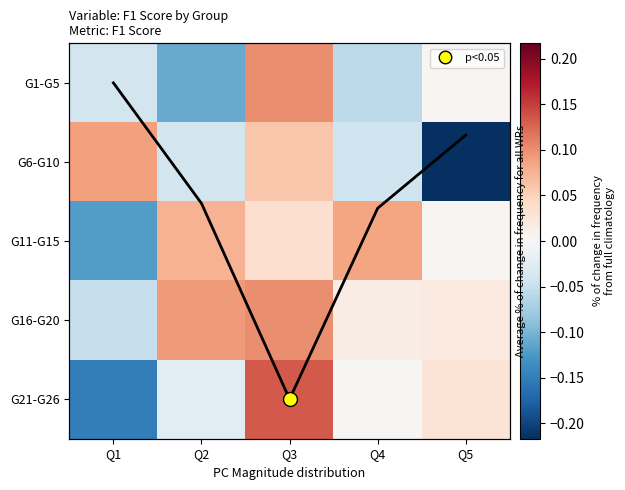

What is the highest value of the G6-G10 series?

0.1